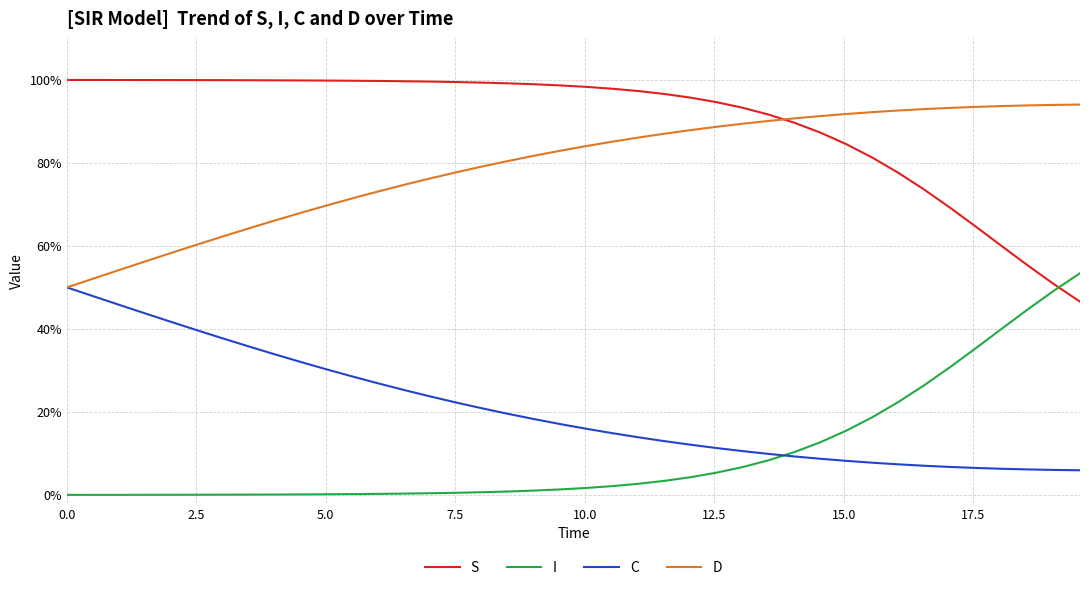

Does the chart display data point markers on the line(s)?

No